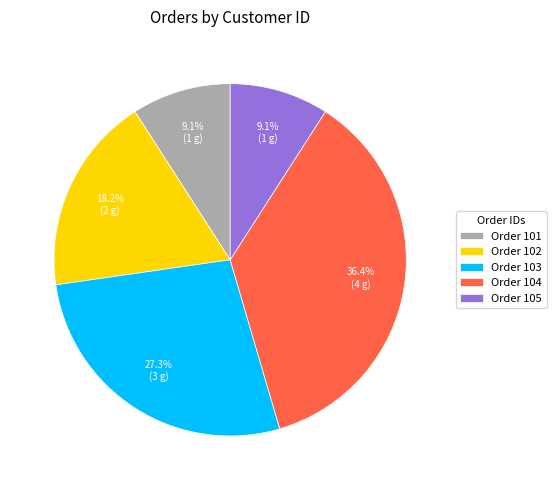

What is the ratio of the value at Order 103 to the value at Order 101?

3.0